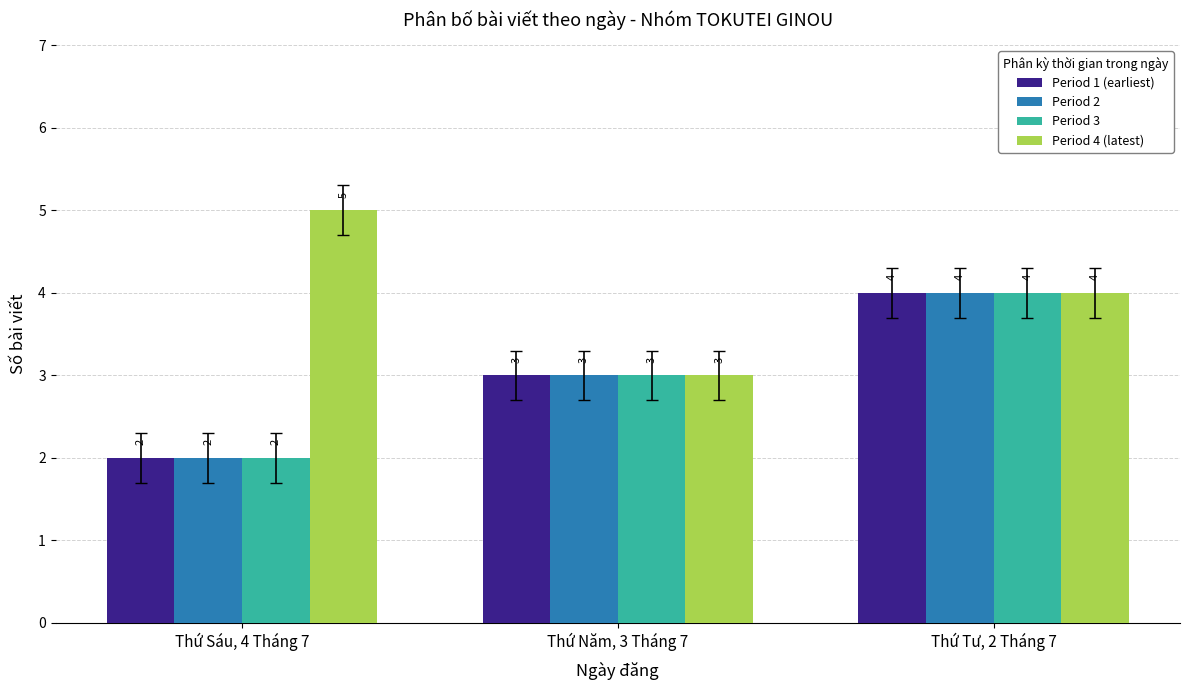

What is the minimum value for Period 4 (latest)?

3